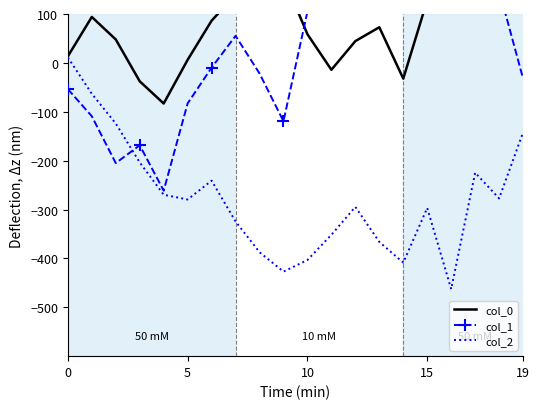

Which series has the largest range (max minus min)?

col_1